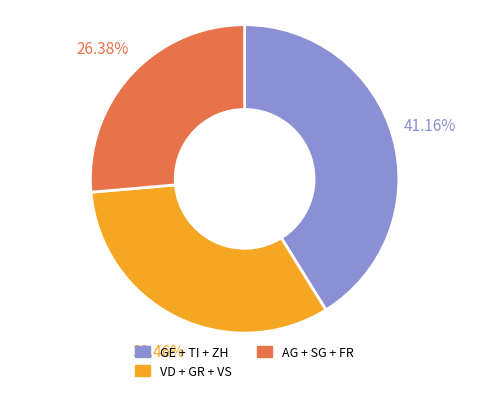

Rank the categories by value from highest to lowest.

GE + TI + ZH, VD + GR + VS, AG + SG + FR